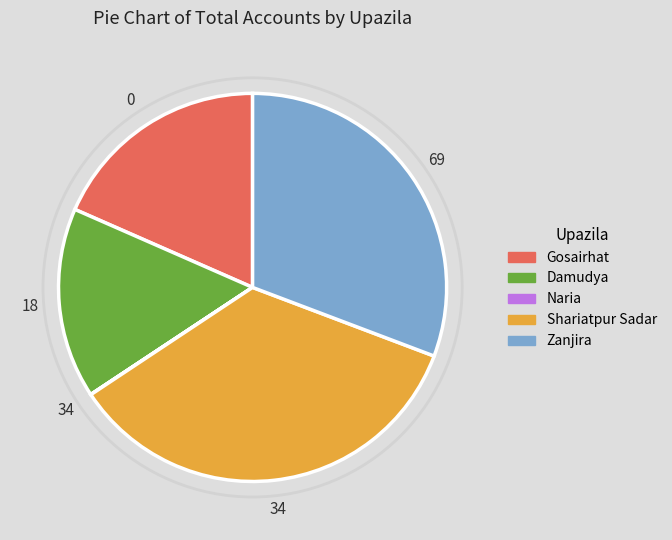

Is there any slice that represents more than half of the pie?

No